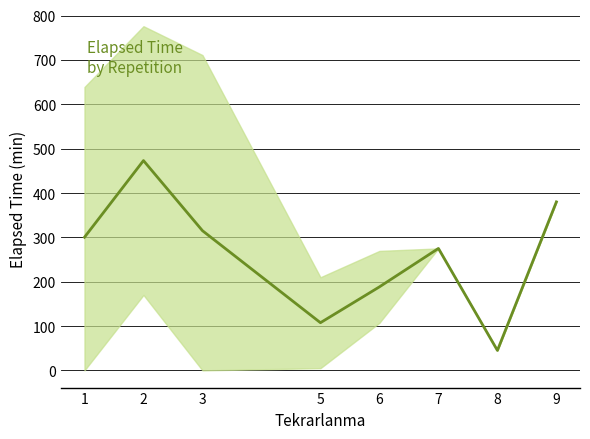

How many interior local valleys (lower than both neighbors) does the data have?

2